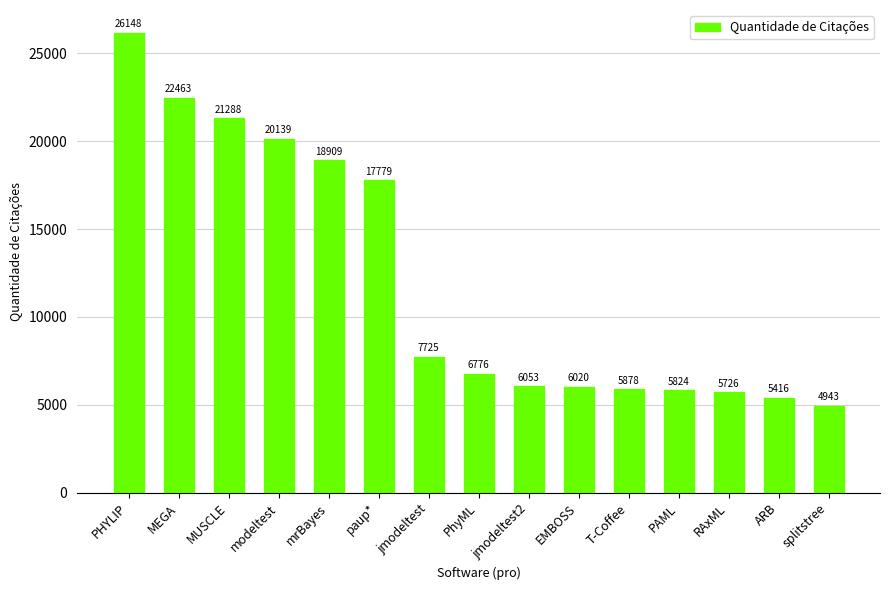

What is the difference between the maximum and minimum values?

21205